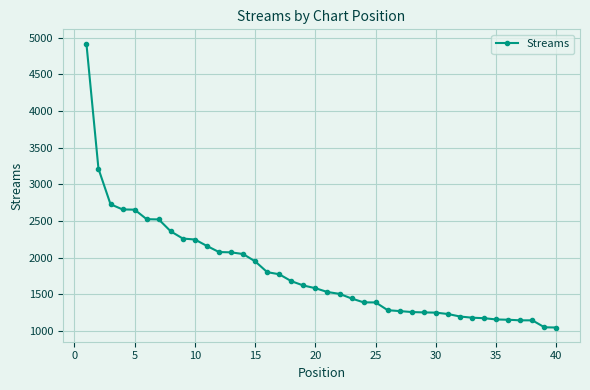

What is the sum of all values?

71896